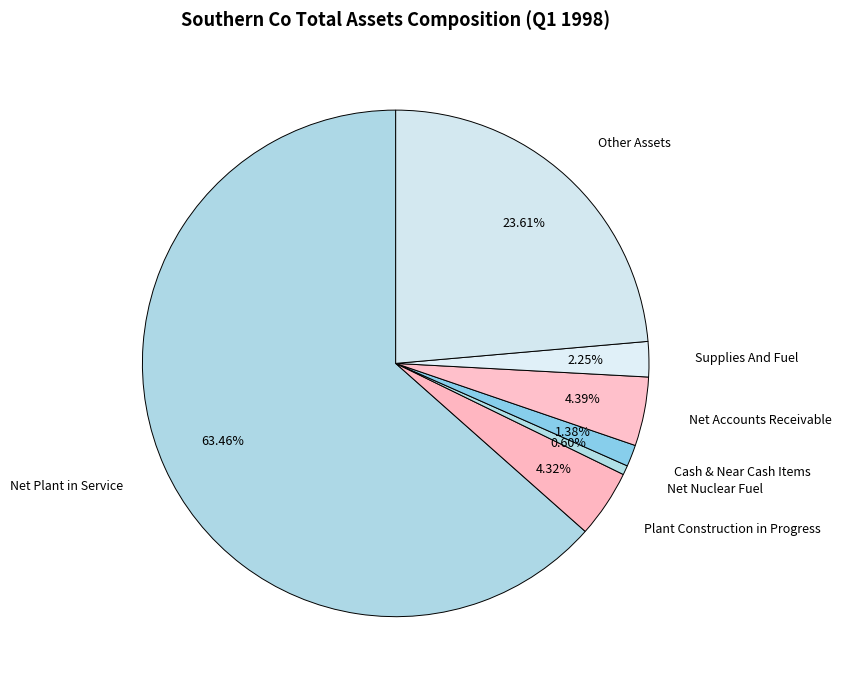

To the nearest percent, what percentage of the pie is Supplies And Fuel?

2%